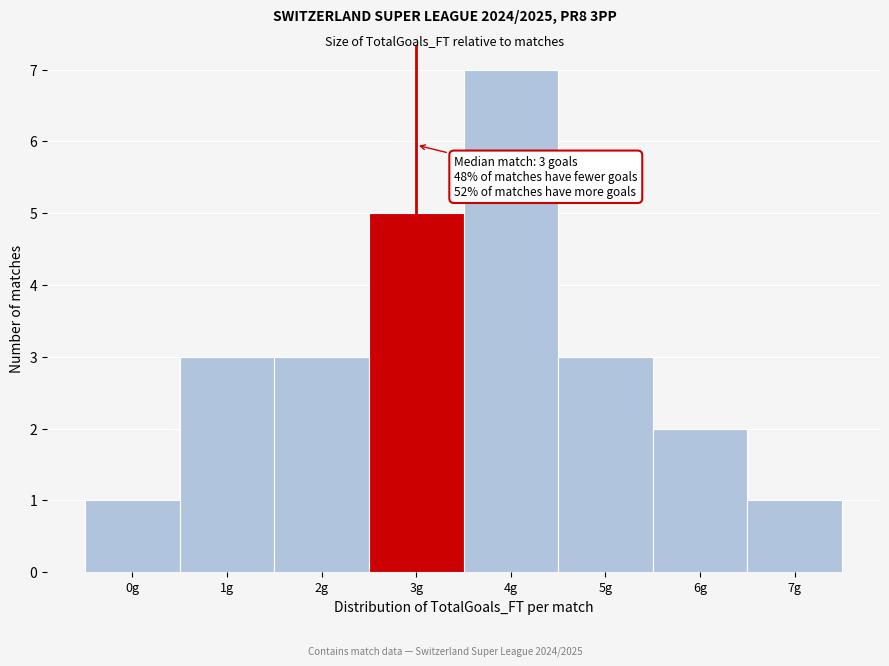

Reading right to left, what are all the values shown in this chart?

1	2	3	7	5	3	3	1